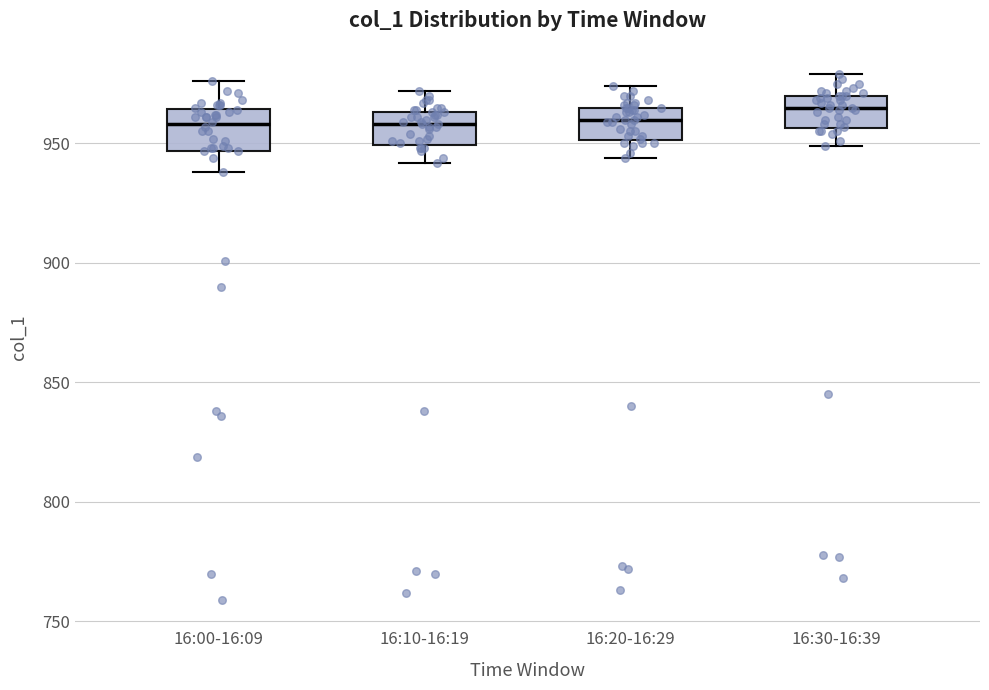

Reading left to right, transcribe this box plot: for each box, give where its median line is, the range the box spans, and where its two whiskers end, as read against the y-axis. The values are not printed on the chart, so give them approximately, as read against the axis.

16:00-16:09: median 960, box 945 to 965, whiskers 940 to 975
16:10-16:19: median 960, box 950 to 965, whiskers 940 to 970
16:20-16:29: median 960, box 950 to 965, whiskers 945 to 975
16:30-16:39: median 965, box 955 to 970, whiskers 950 to 980